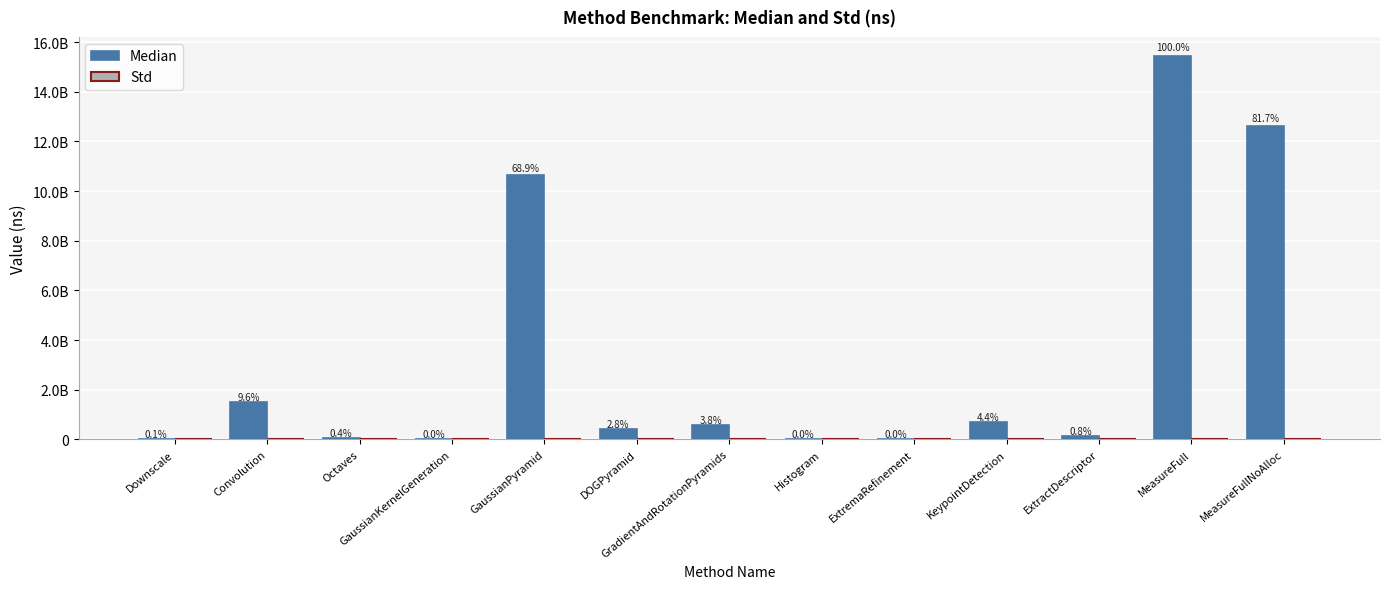

Reading right to left, what are all the values shown in this chart?

Median: 12607873772.0	15438291874.0	121693278.0	682063560.0	286.0	10082.0	583440338.0	426297064.0	10632609306.0	6218.0	68297748.0	1483298930.0	22065566.0
Std: 4598980.0	19338600.0	423107.0	345959.0	23.7	41.5	2829730.0	293733.0	4106920.0	361.8	346700.0	2422760.0	64374.5